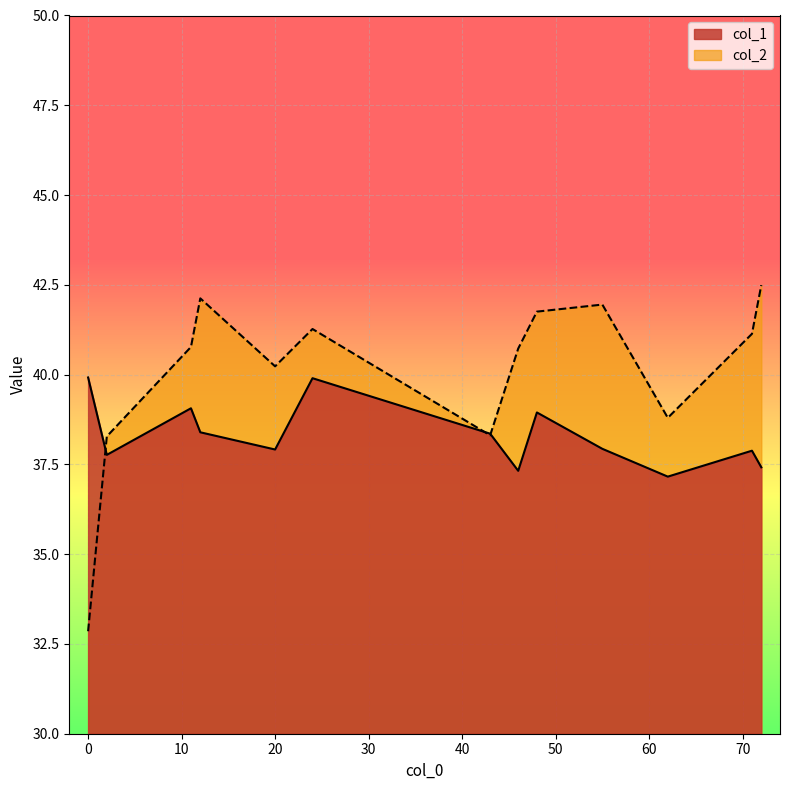

List the series in order of their overall mean, highest first.

col_2, col_1